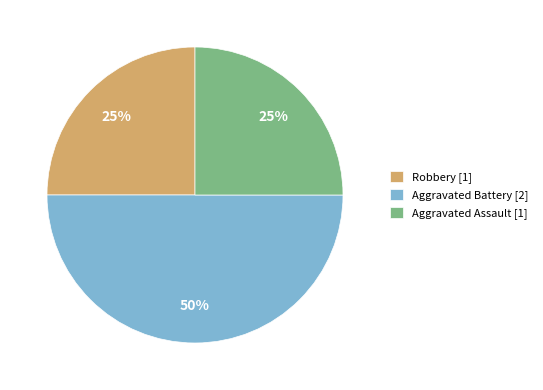

Is it true that Robbery is 25% of the pie?

True